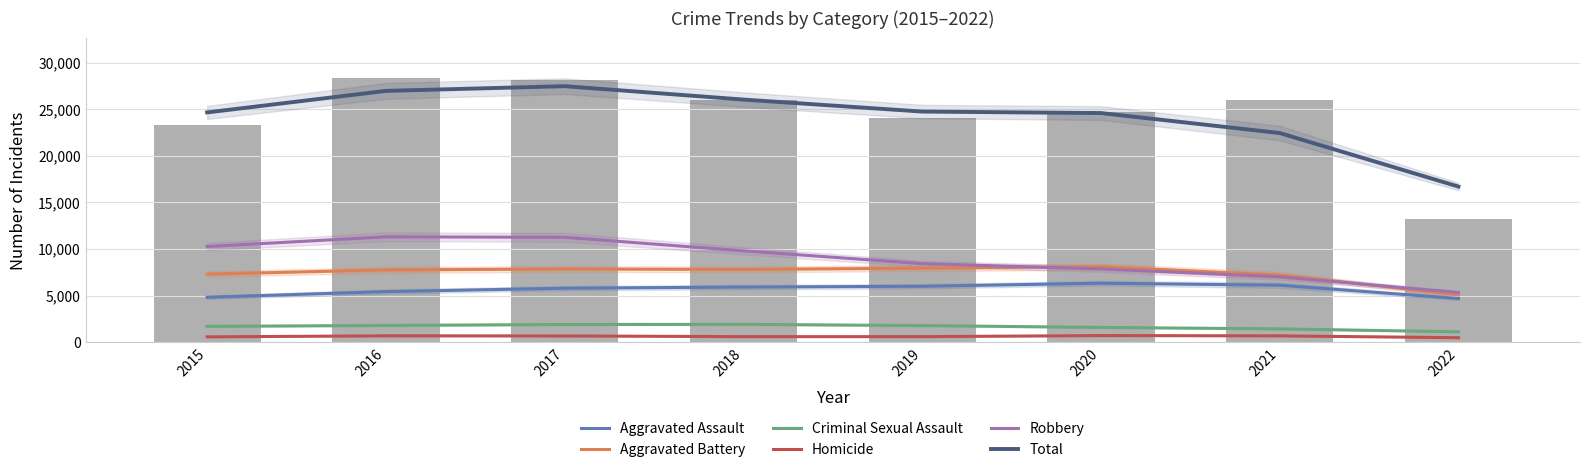

At how many categories does at least one series exceed 1500?

8